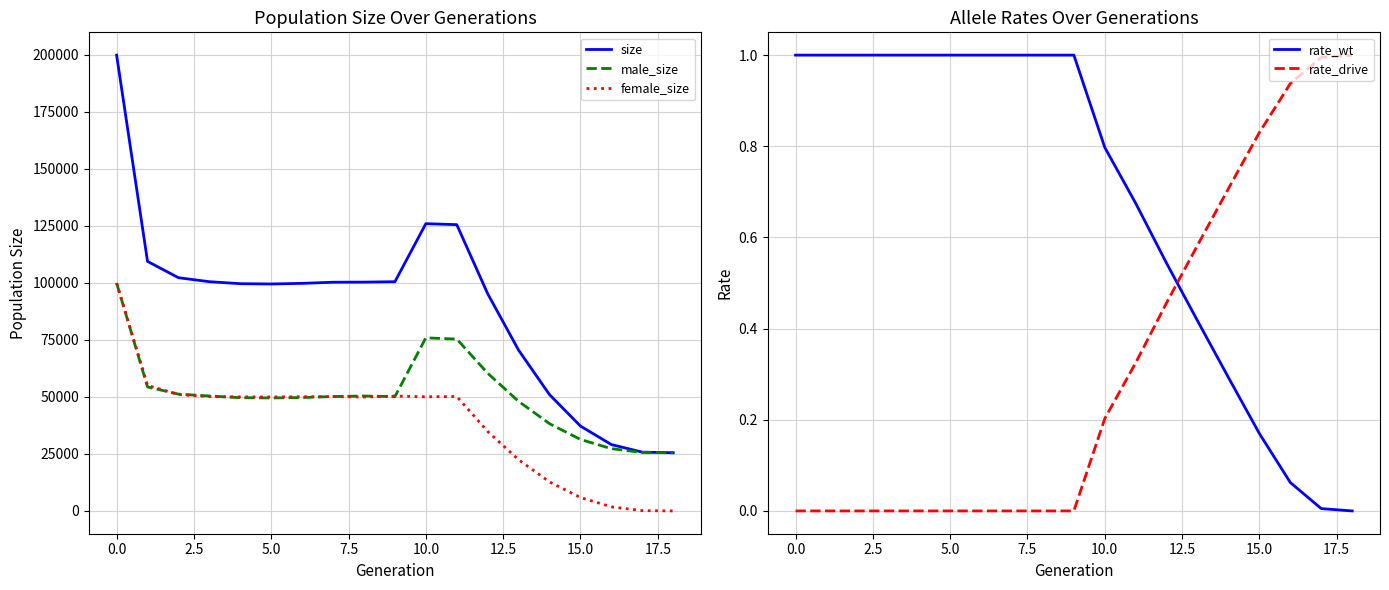

At which label is rate_wt closest to 0?

18